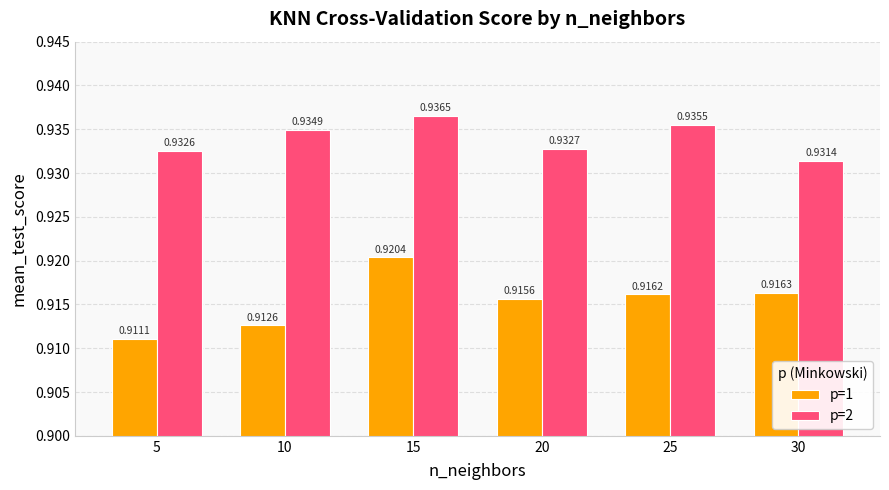

Which series changed the most between 10 and 15?

p=1